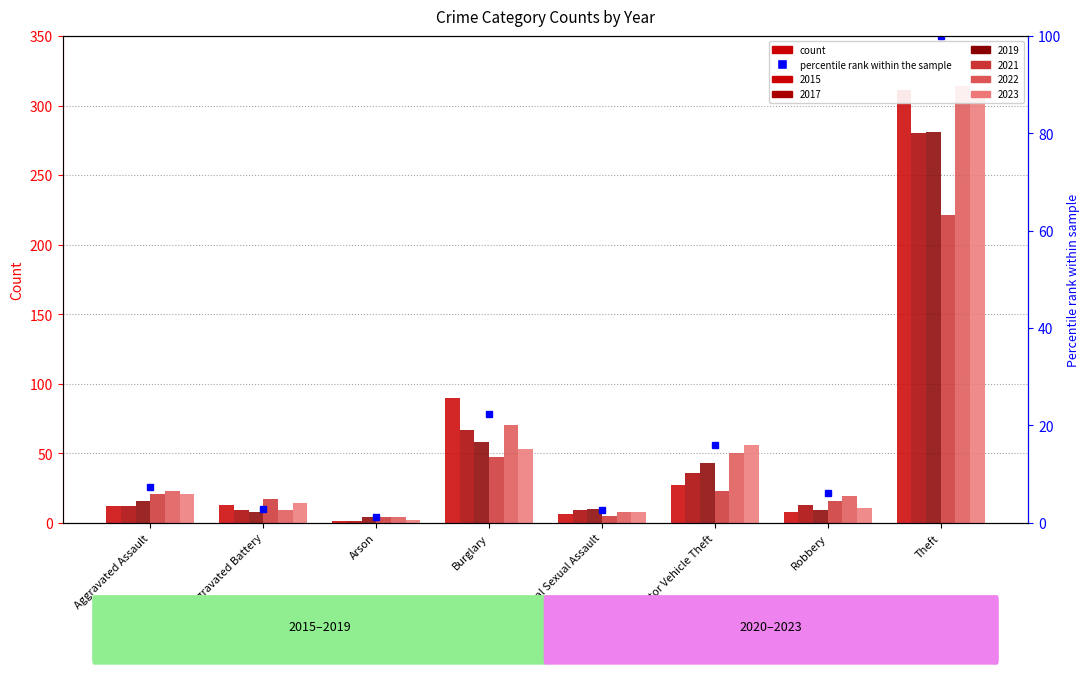

What is the maximum value for 2021?

221